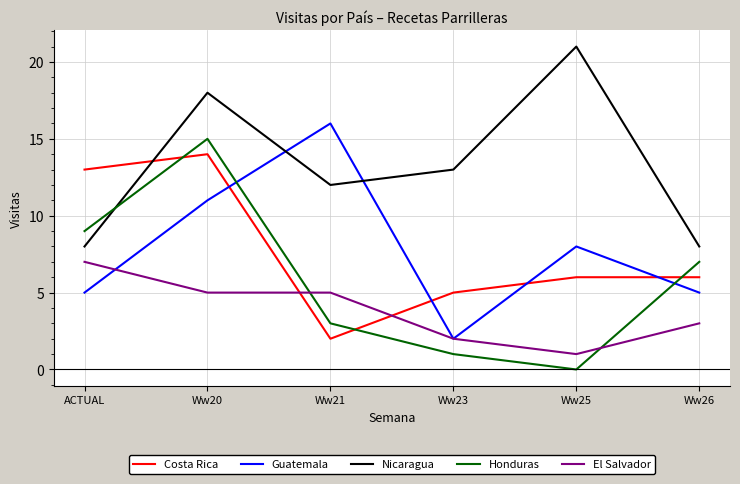

How many intersections are there between El Salvador and Costa Rica?

2